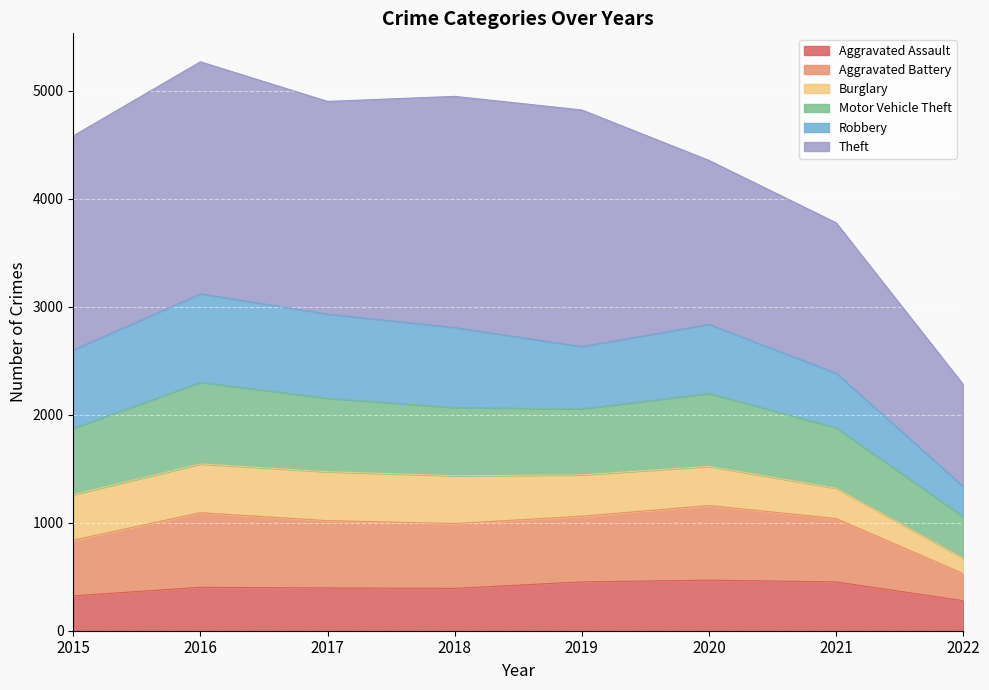

True or false: Motor Vehicle Theft has more than 1 interior local peaks.

True